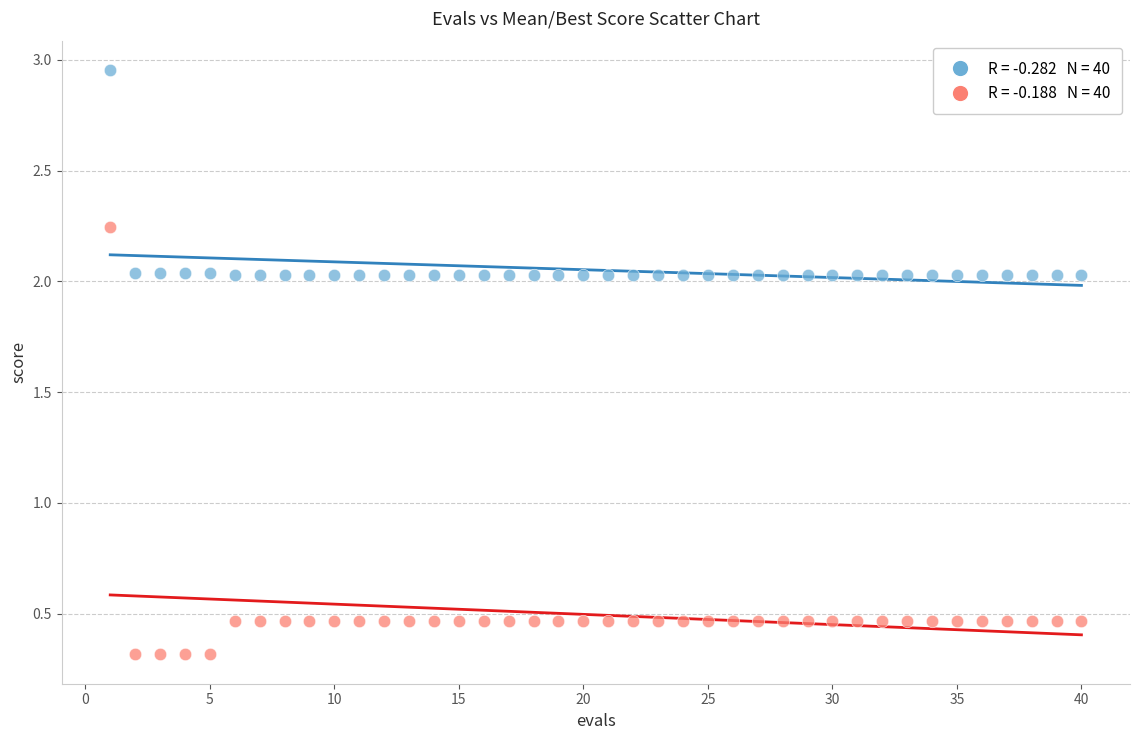

Across all data points, what is the range of X values (max minus min)?

39.0